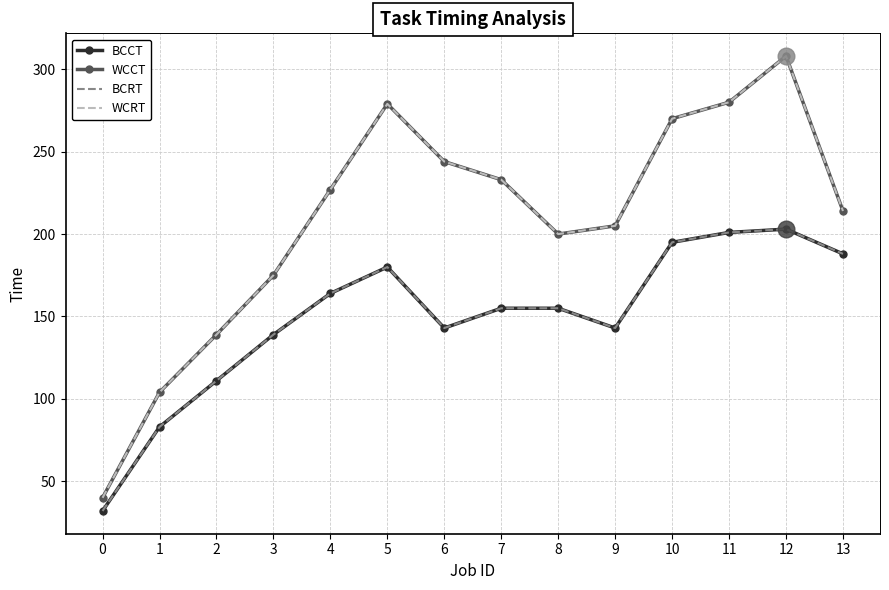

What is the maximum value for WCRT?

308